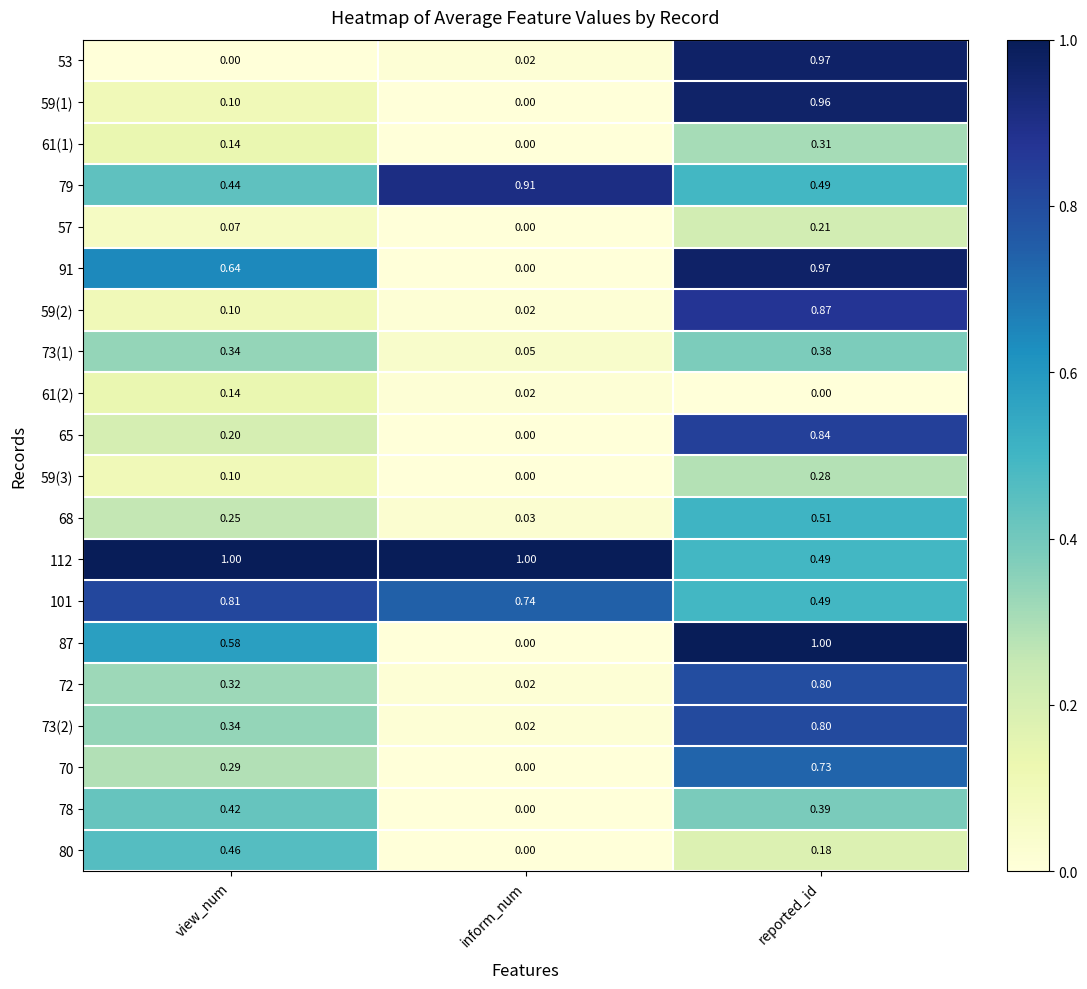

What is the difference between the highest and lowest values at inform_num?

1.0